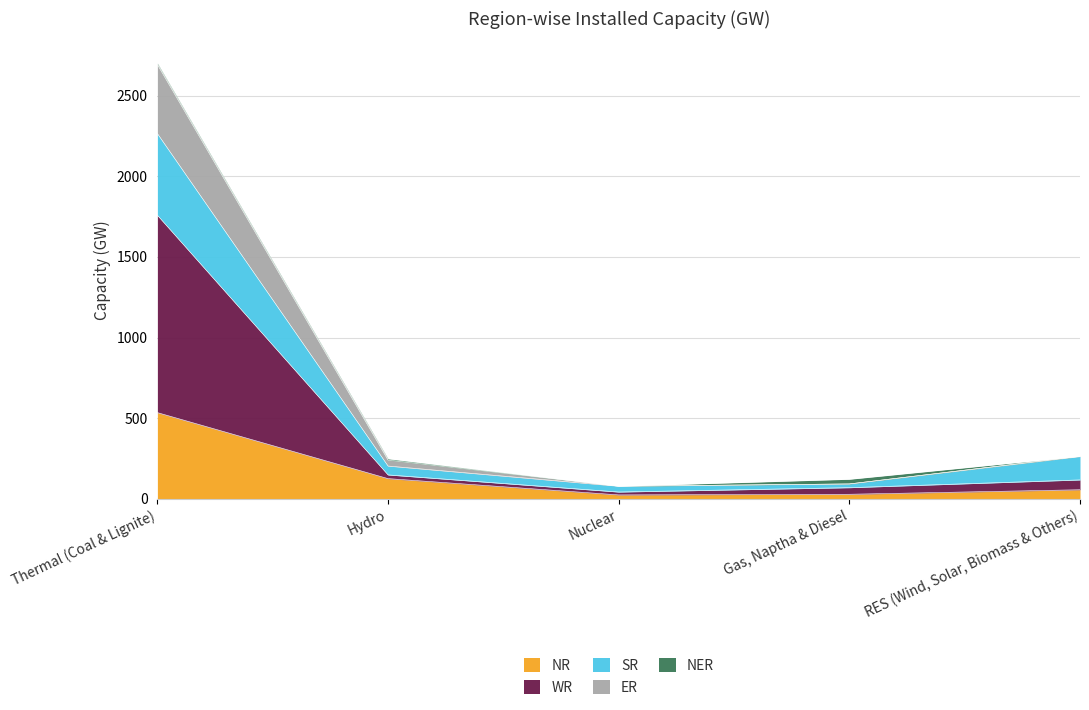

The value of NR at Gas, Naptha & Diesel is 50. True or false?

False